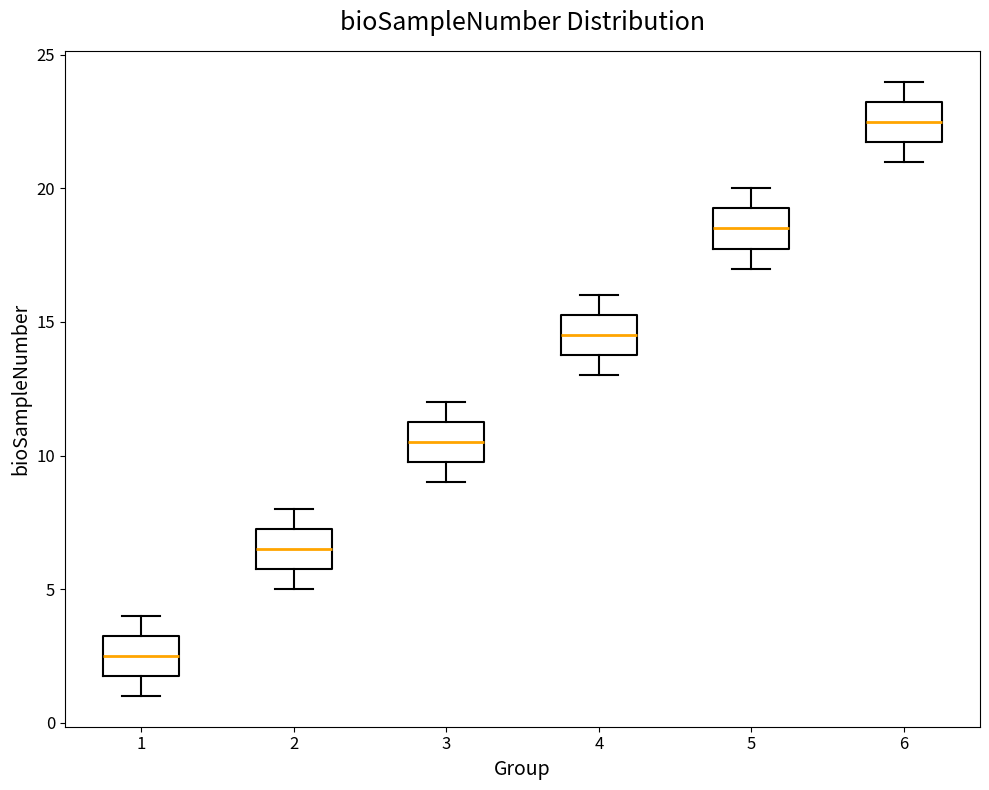

Where does the lower whisker of the box at x = 6 end on the y-axis? The values are not printed on the chart, so give them approximately, as read against the axis.

21.0